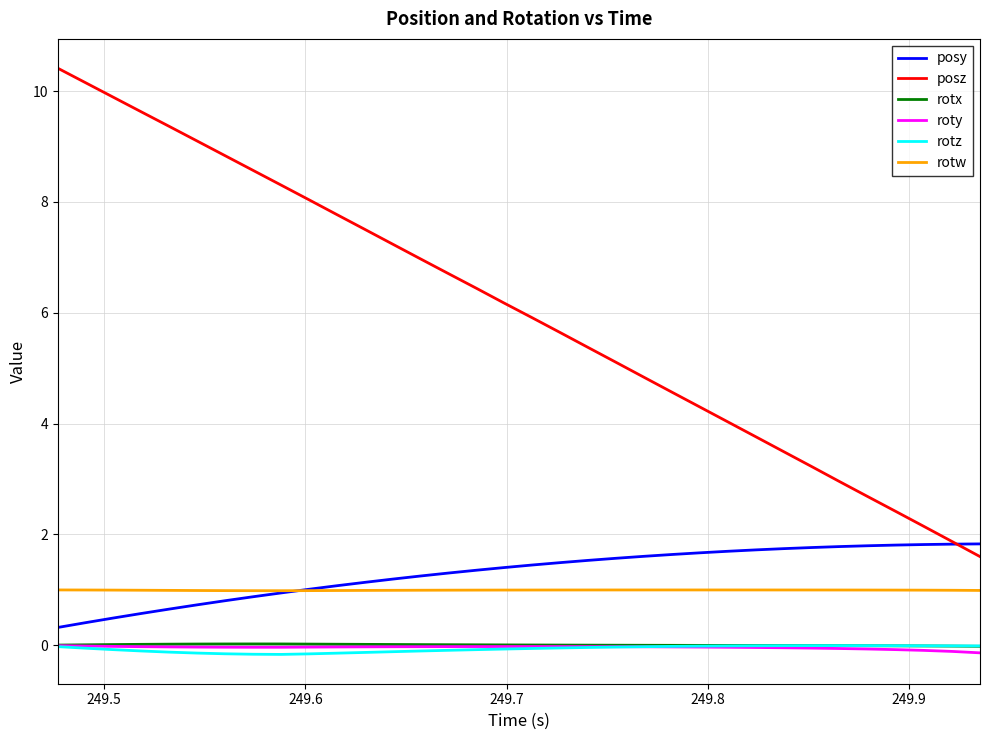

Which series has the largest total across all categories?

posz